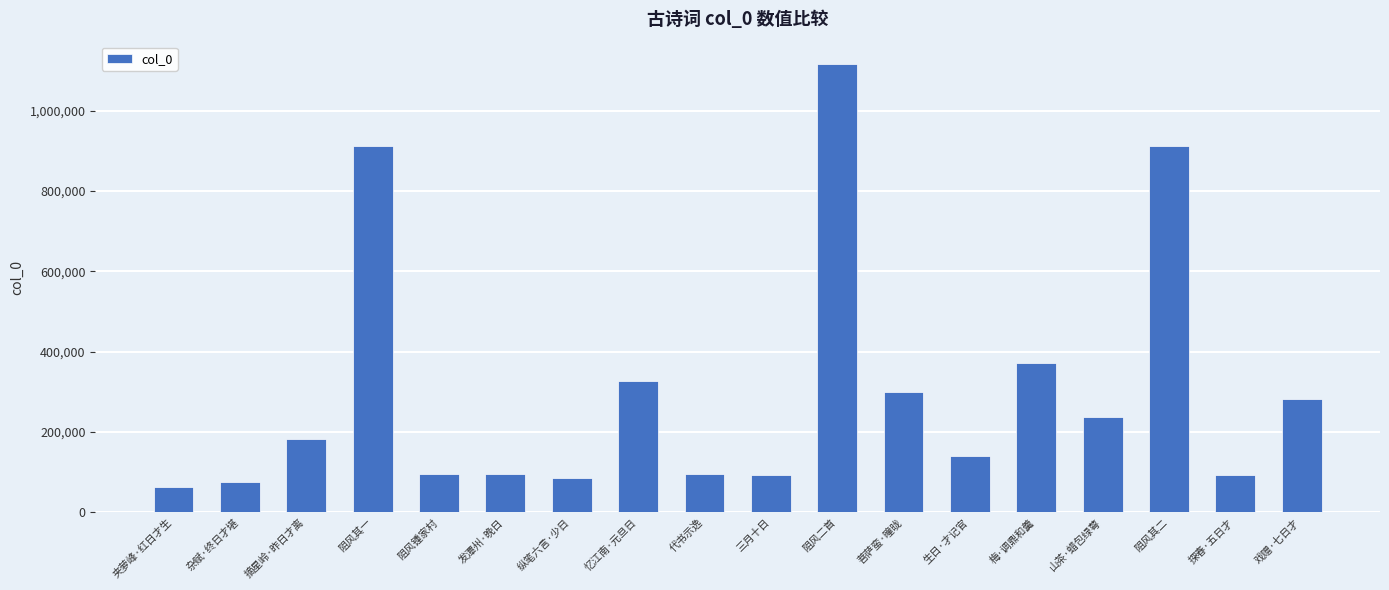

The value at 夹萝峰·红日才生 is 64433. True or false?

True